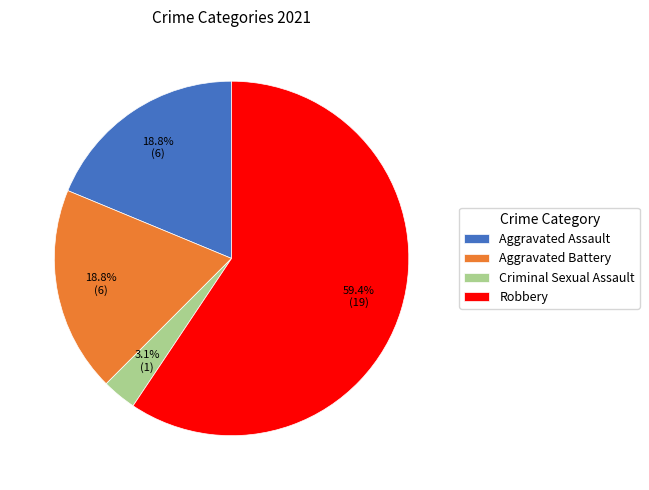

Which category accounts for the majority?

Robbery